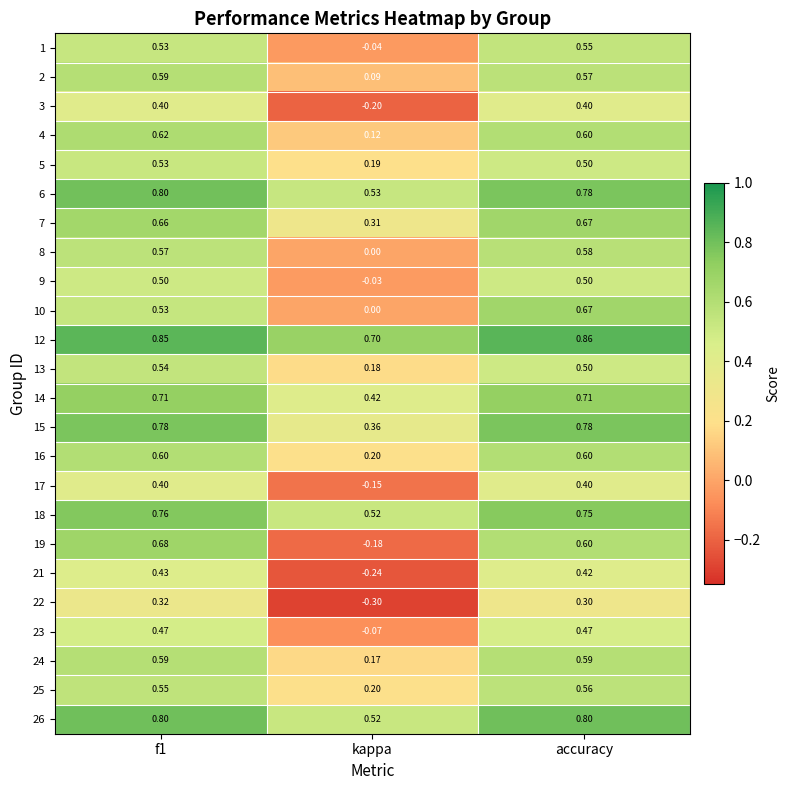

At which category does the chart reach its peak across all series?

accuracy